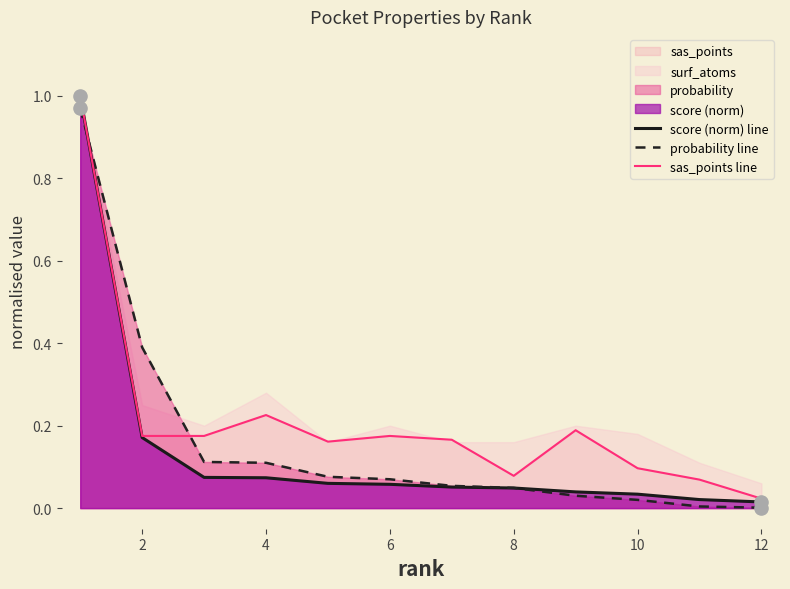

Which series reaches the minimum Y coordinate?

probability line